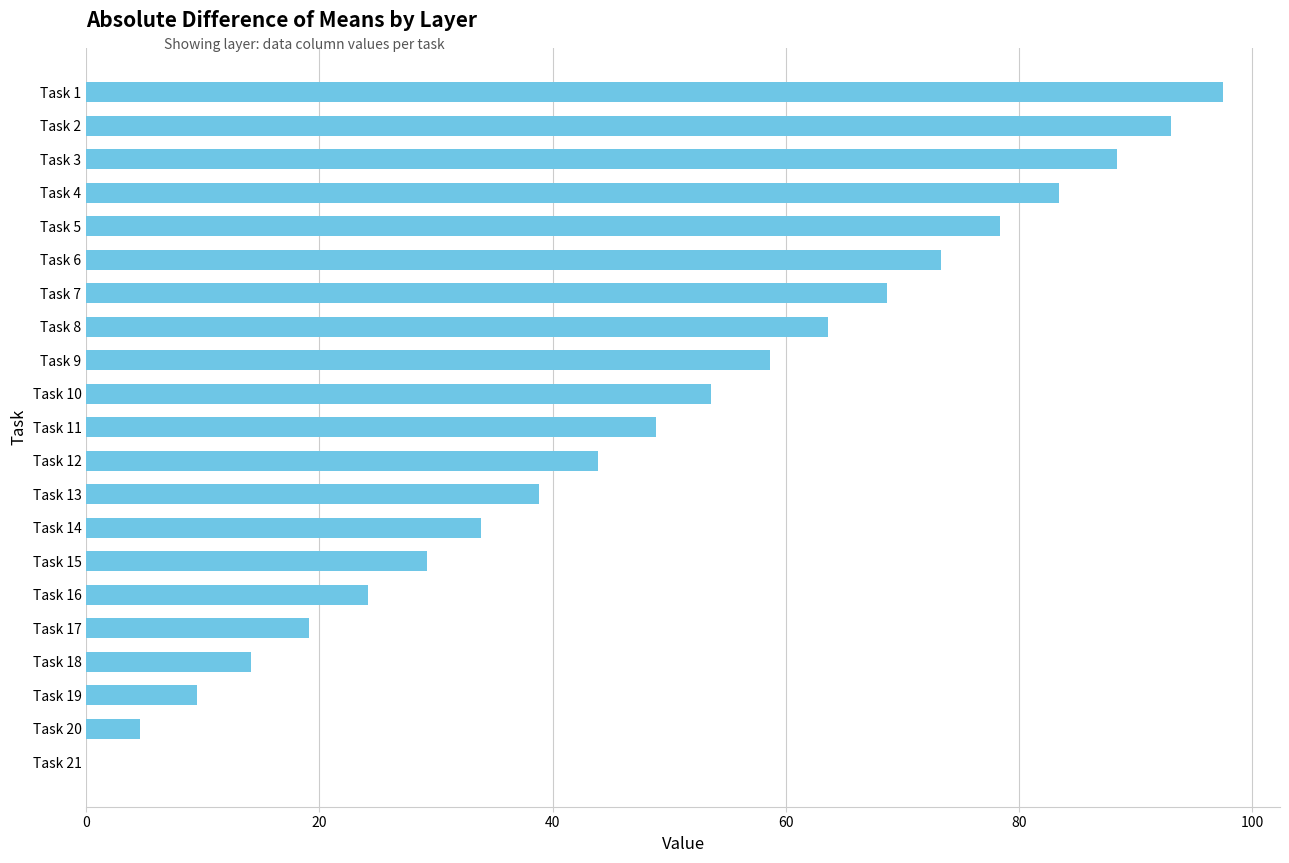

The value at Task 9 is 32.4. True or false?

False